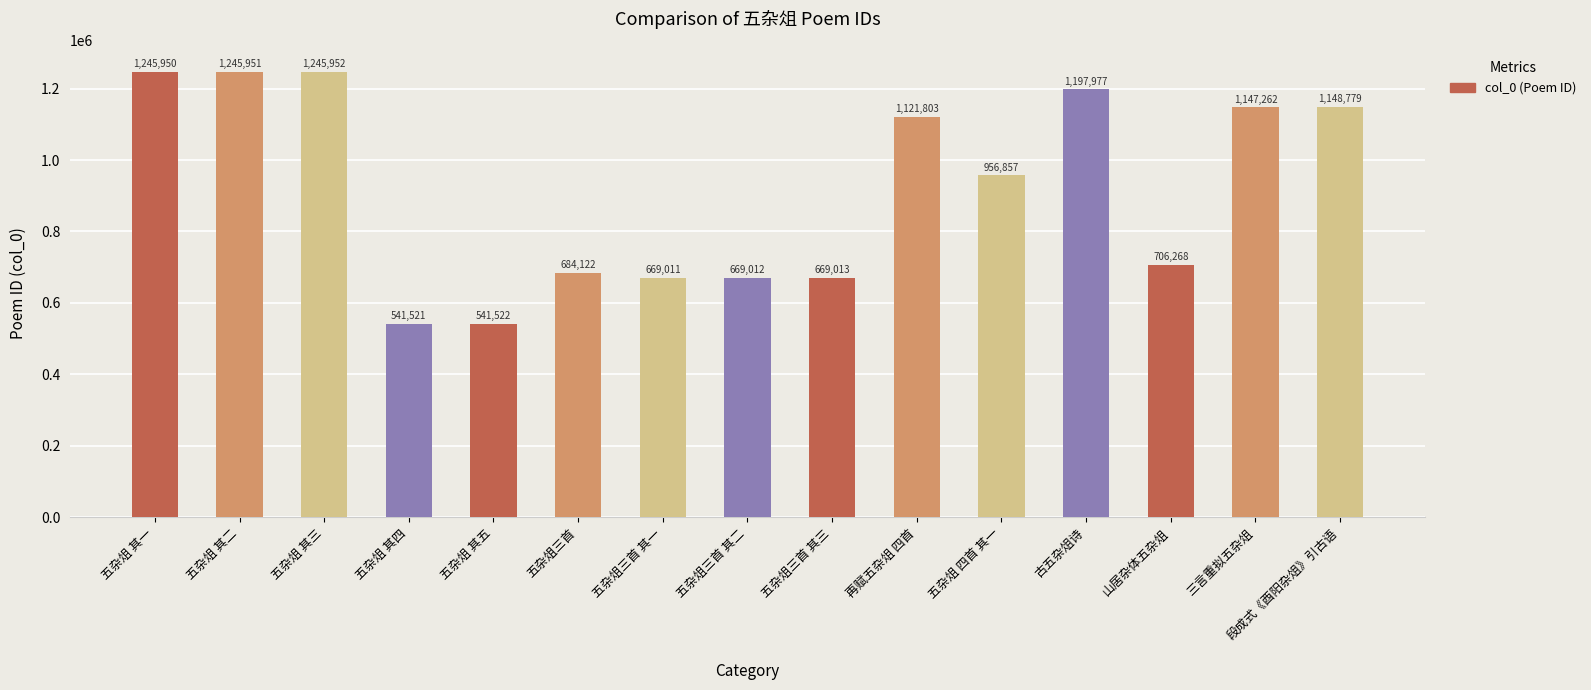

What is the difference between the values at 古五杂俎诗 and 五杂俎 其一?

47973